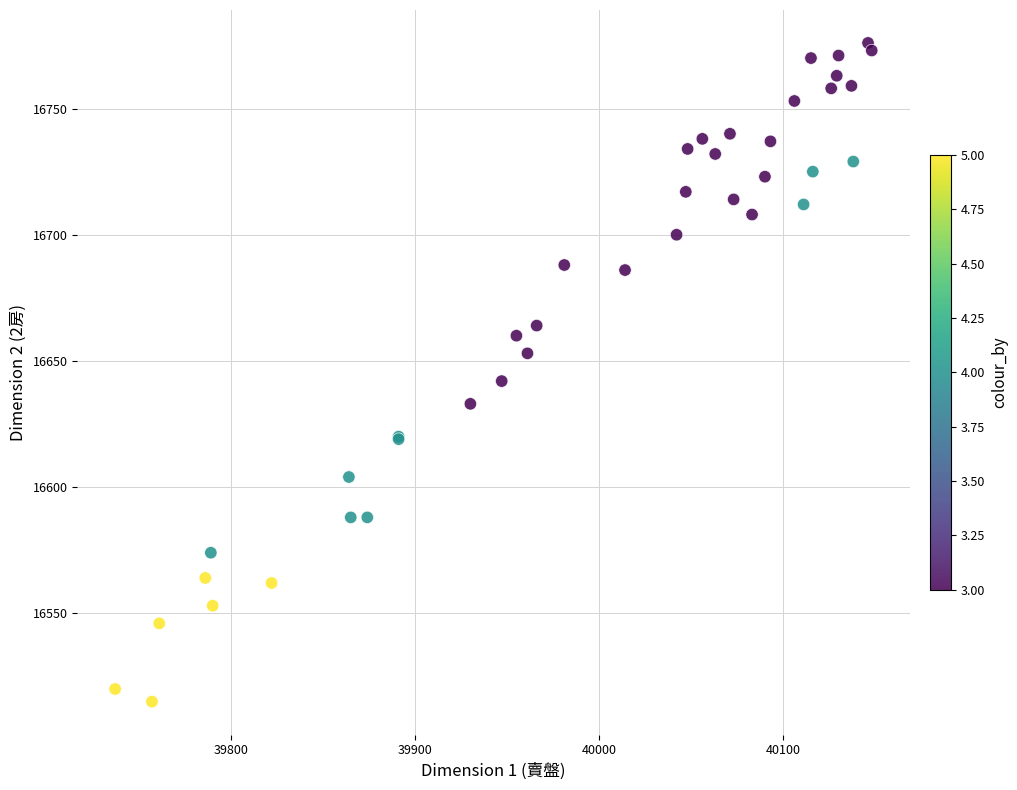

What Y value in the scatter plot is closest to 16645?

16642